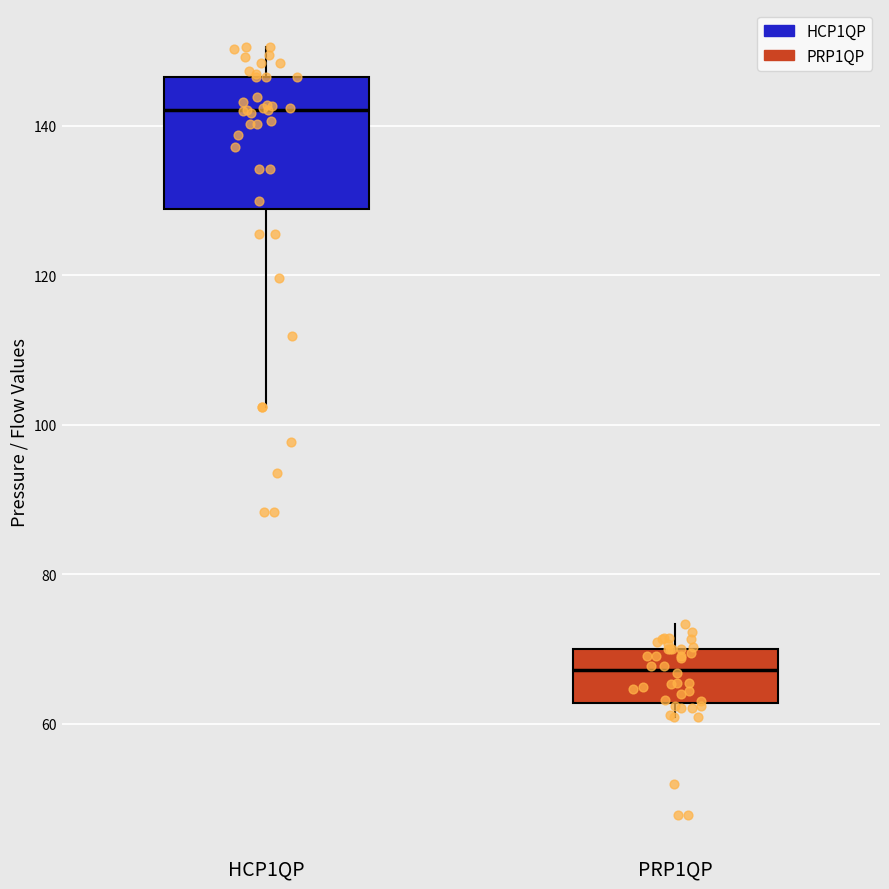

Where does the upper whisker of the box for PRP1QP end on the y-axis? The values are not printed on the chart, so give them approximately, as read against the axis.

74